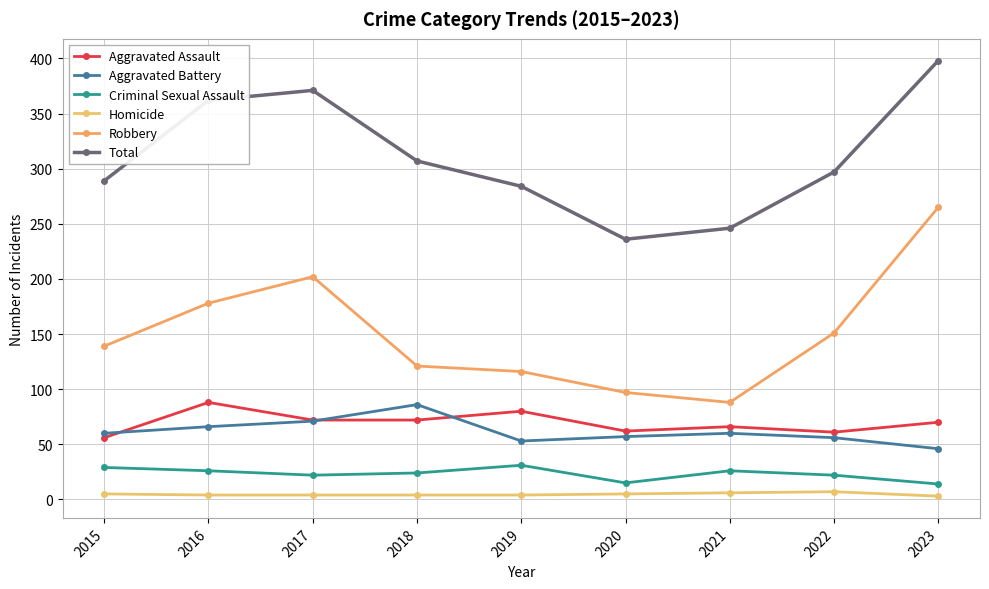

Where does the Homicide series first go above 4?

2015